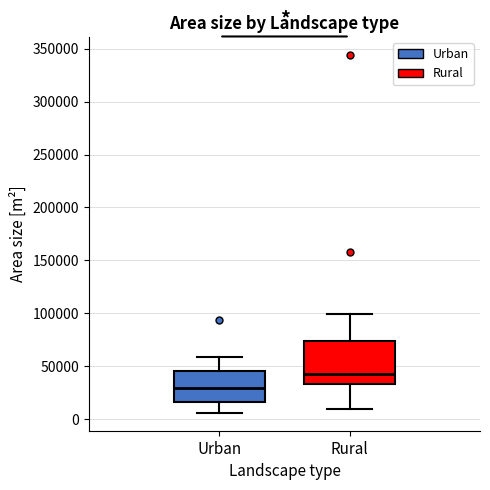

Comparing the boxes themselves (not the whiskers), which one is the tallest?

Rural